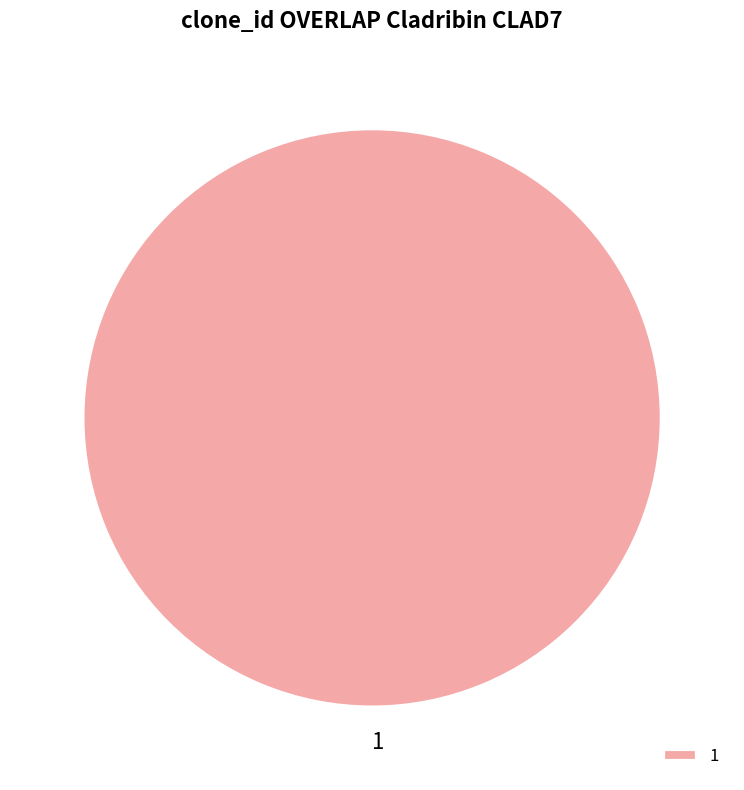

Rank the categories by value from lowest to highest.

1